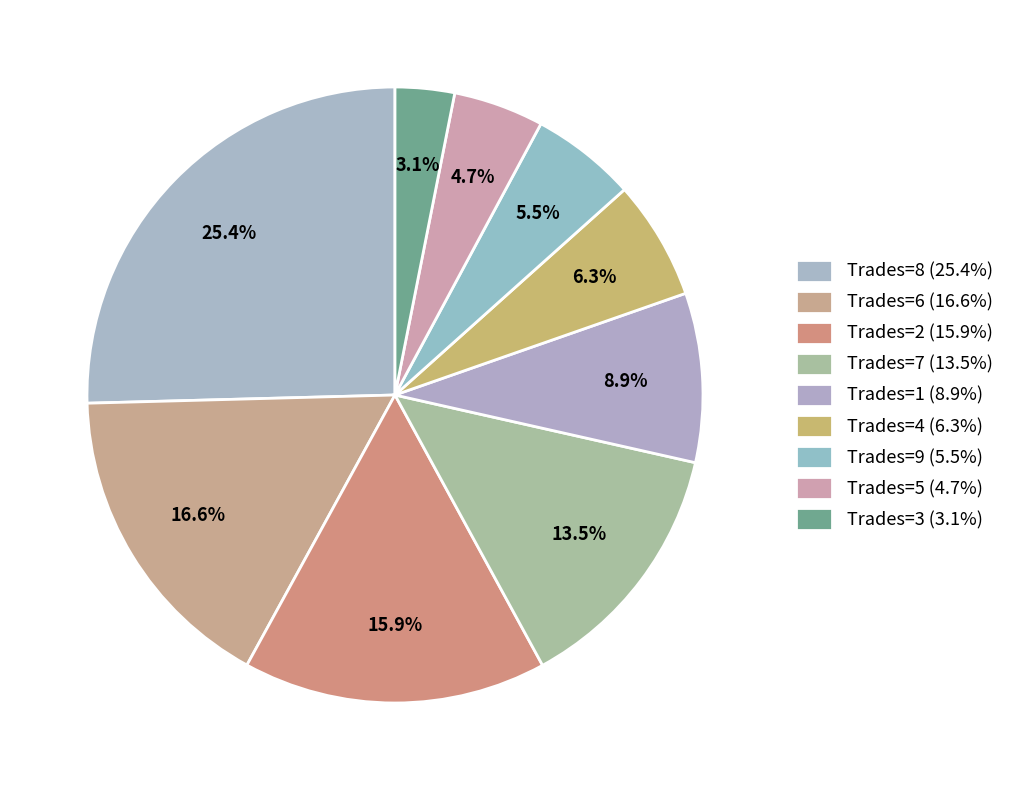

How many slices are in this pie chart?

9